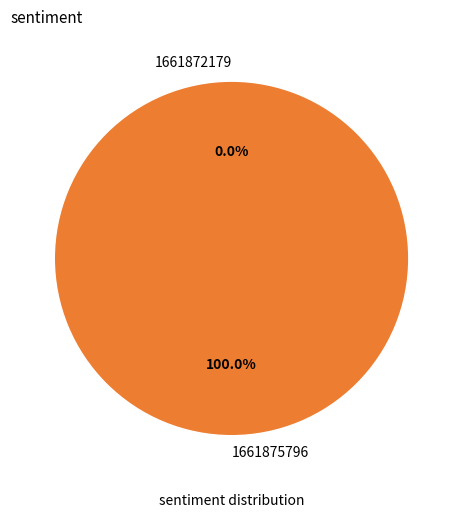

What percentage do 1661875796 and 1661872179 together represent?

100.0%